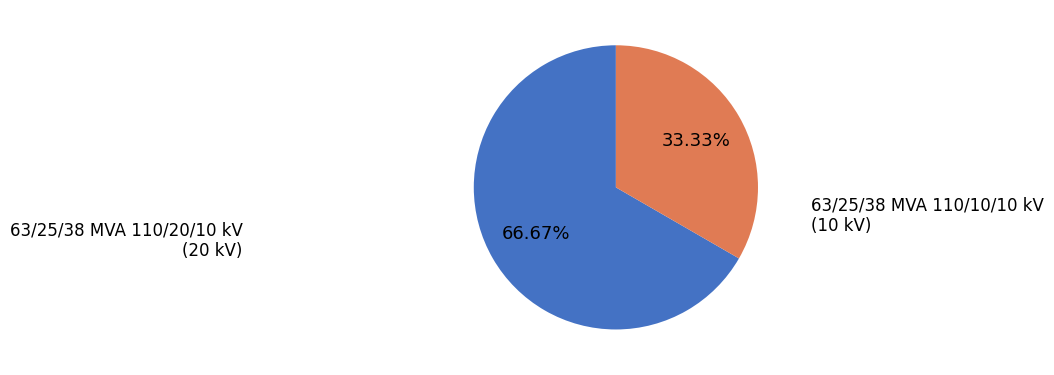

How many segments does this pie chart have?

2